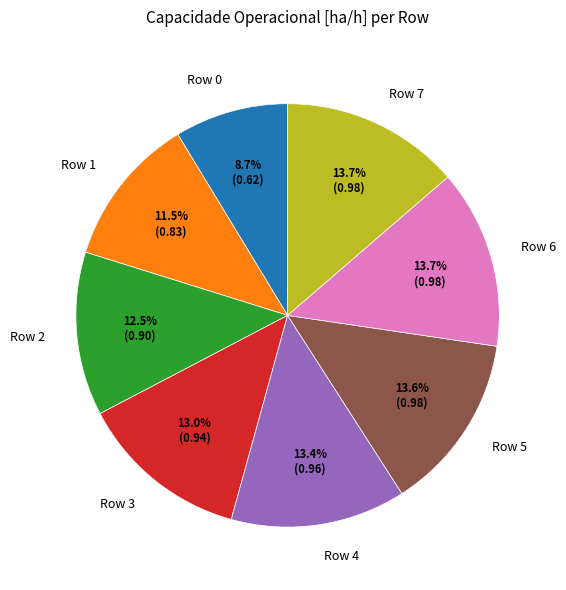

To the nearest percent, what portion does Row 3 represent?

13%